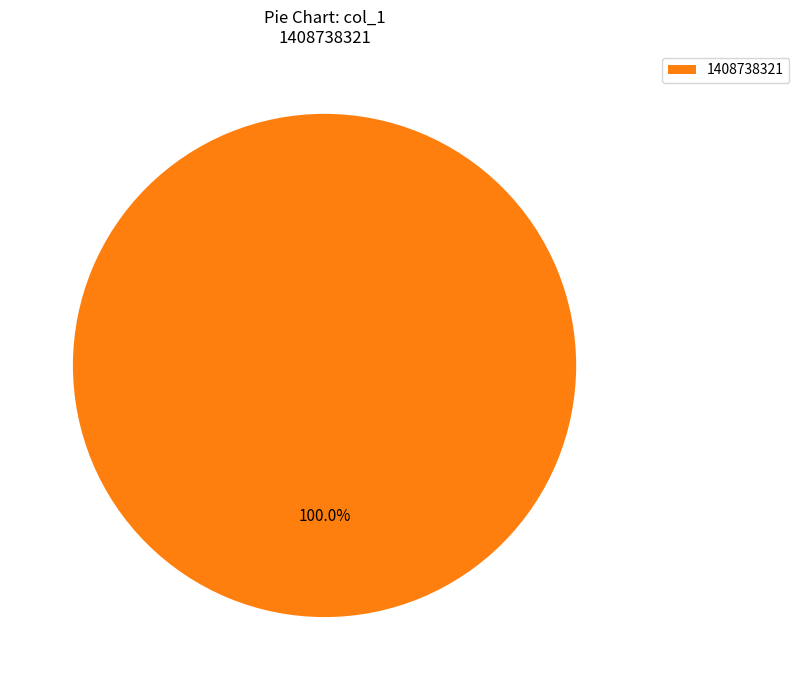

How many slices are in this pie chart?

1